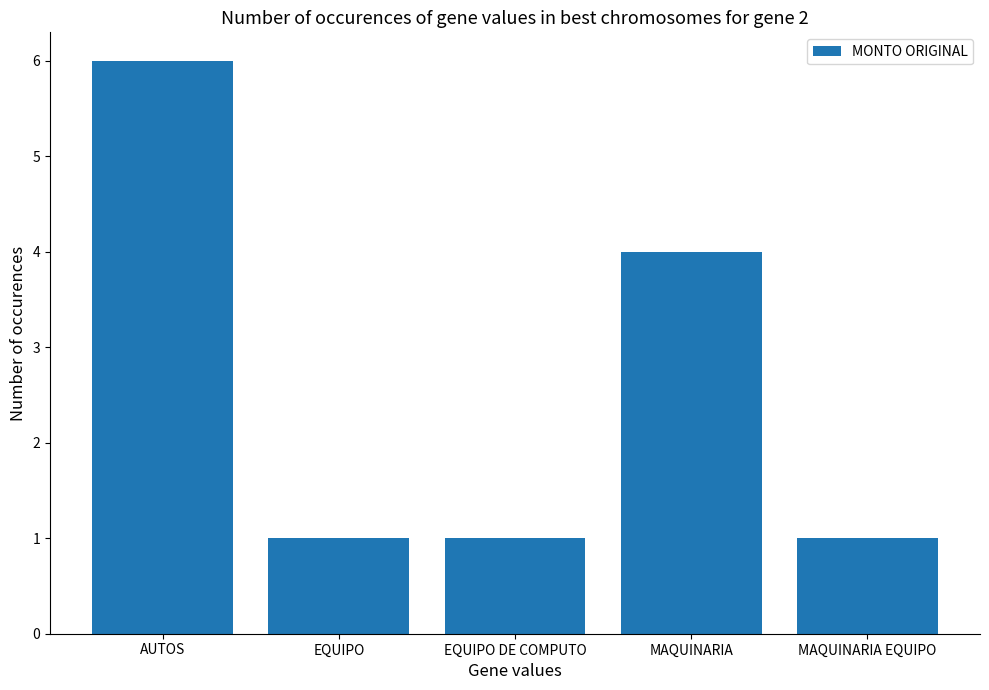

What is the maximum value shown in the chart?

6